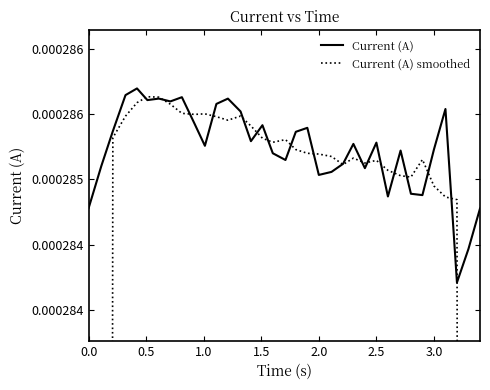

Which series ends up on top after the final intersection of Current (A) and Current (A) smoothed?

Current (A)